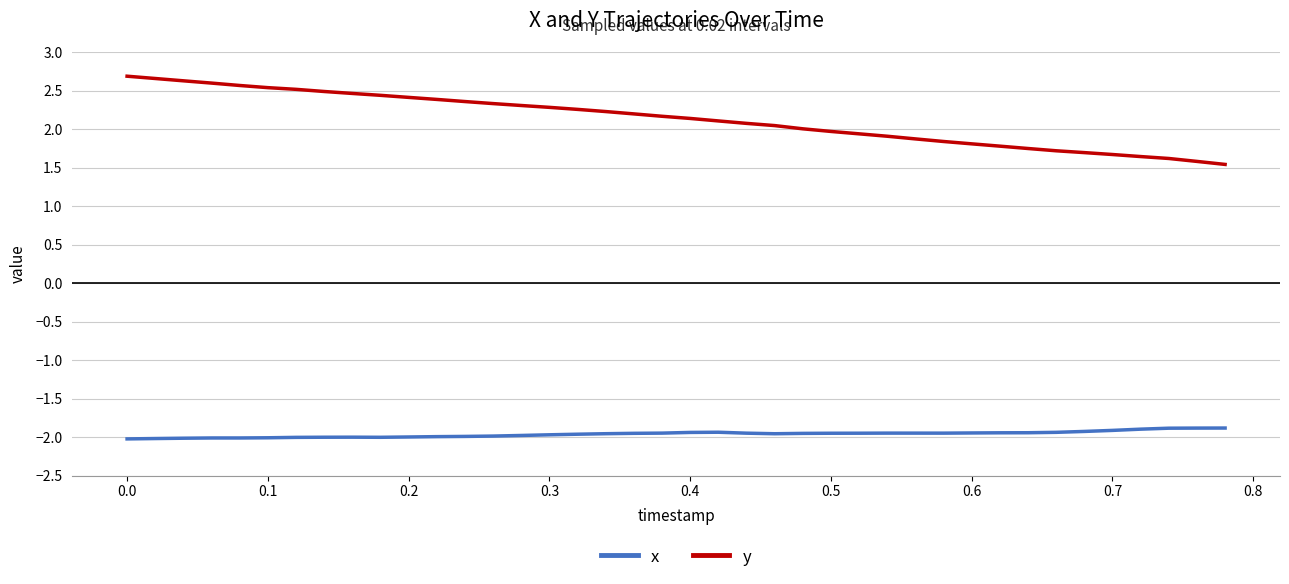

What are all the series names shown in the legend?

x, y